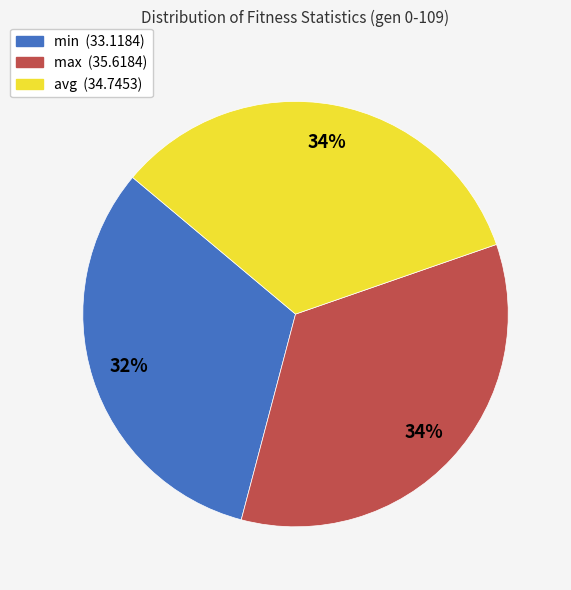

To the nearest percent, what is the combined percentage of min and avg?

66%